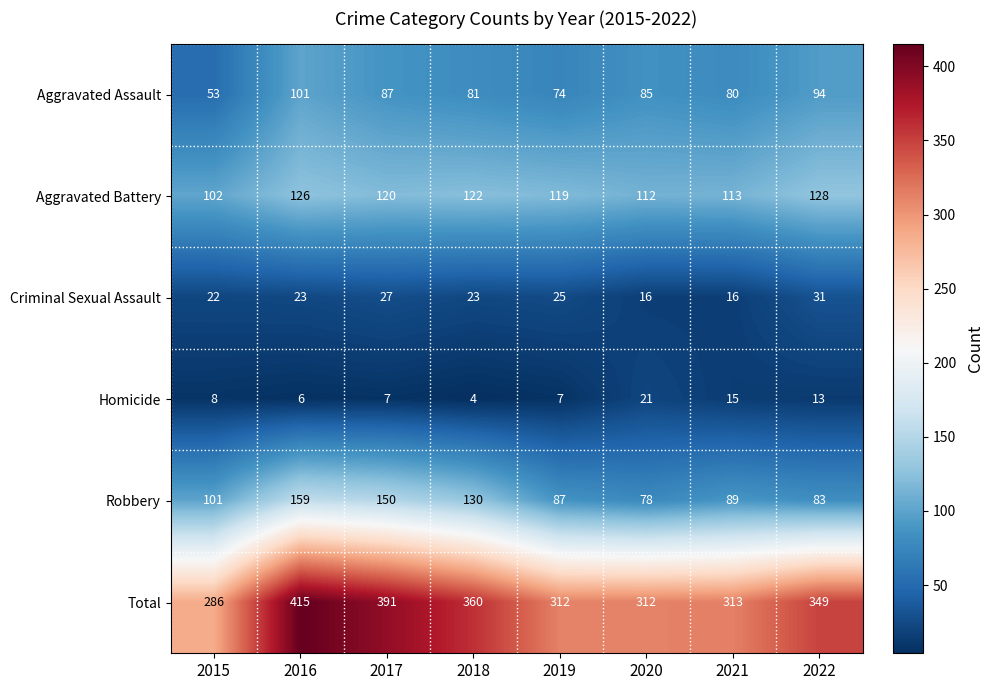

What is the sum of all Robbery values?

877